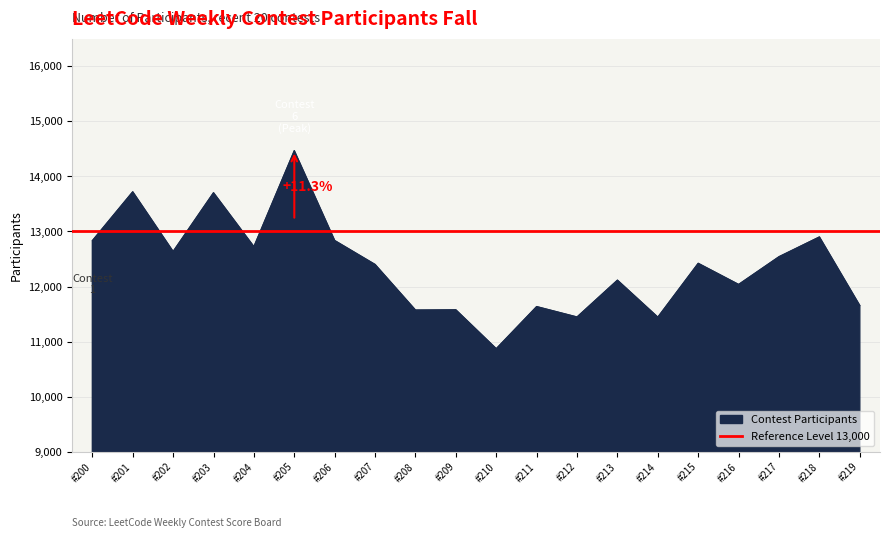

True or false: the data has more than 0 interior local peaks.

True